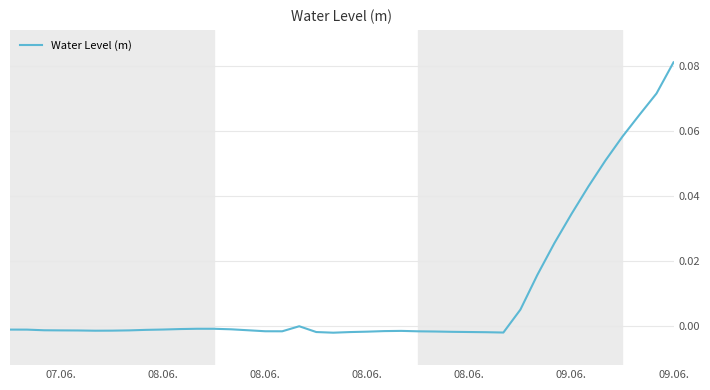

Does the chart display data point markers on the line(s)?

No